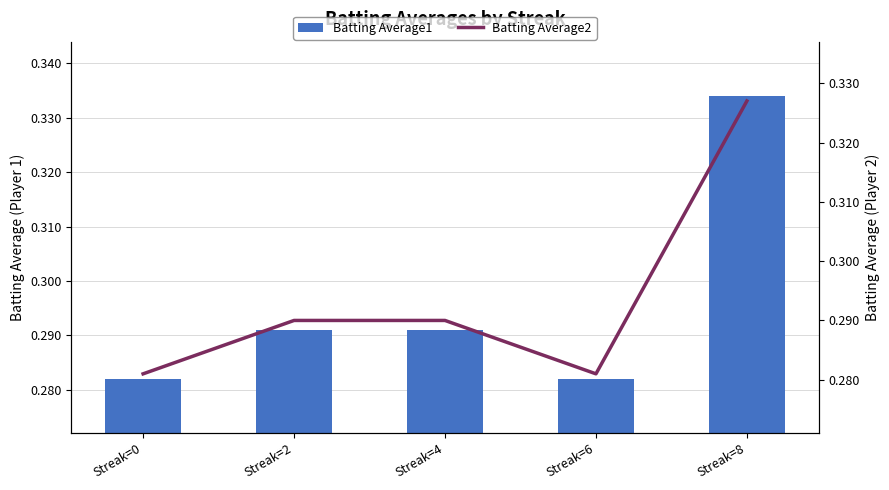

At which category is the sum across all series the highest?

Streak=8